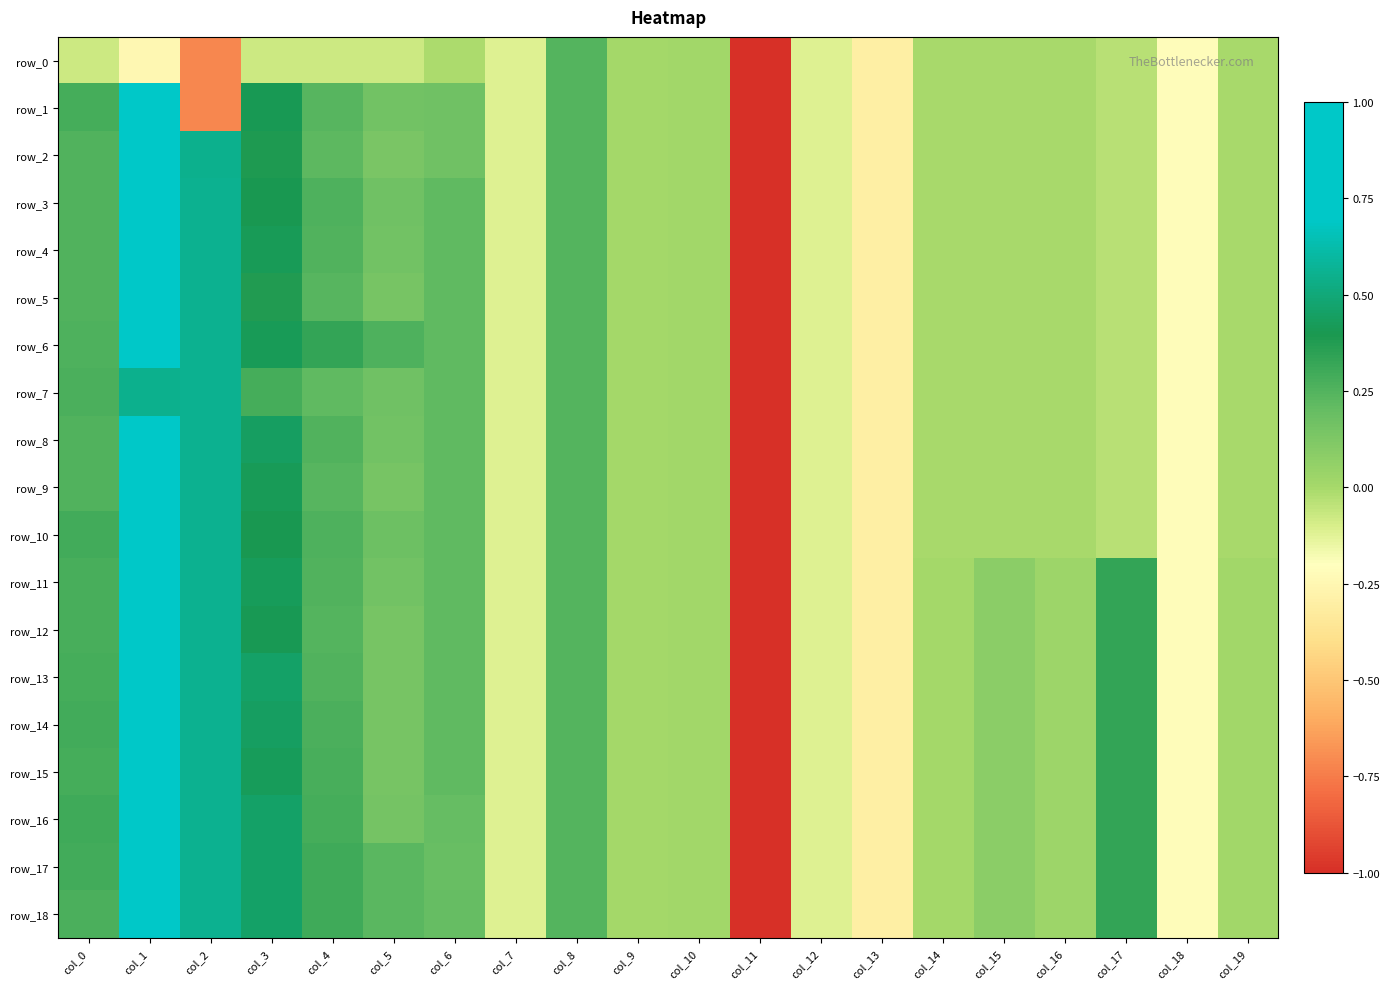

Rank the categories by row_5 value from highest to lowest.

col_1, col_2, col_3, col_0, col_8, col_4, col_6, col_5, col_10, col_9, col_14, col_16, col_19, col_15, col_17, col_7, col_12, col_18, col_13, col_11